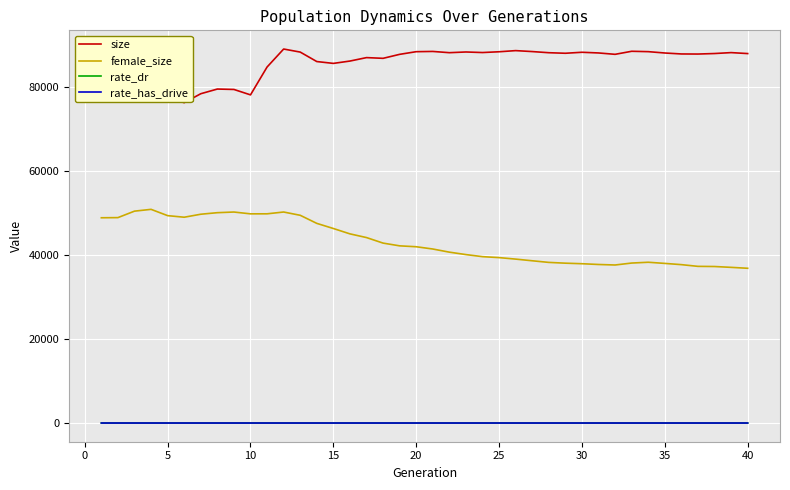

Which series has the widest spread of values?

female_size